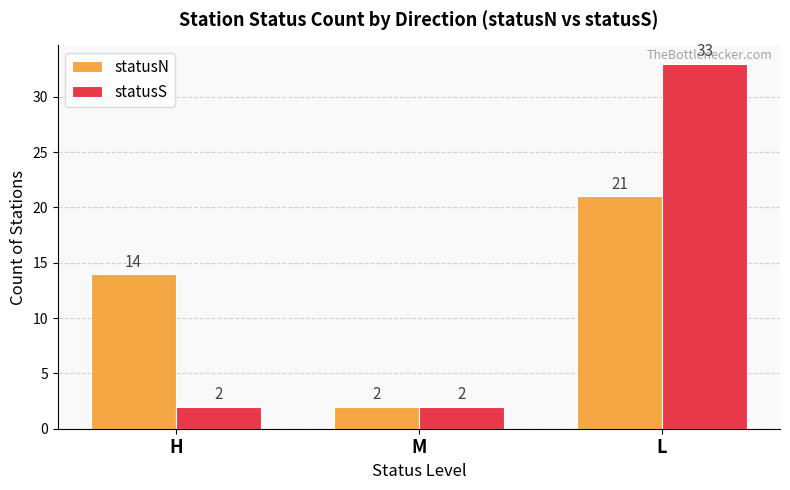

What position from the left is L?

3